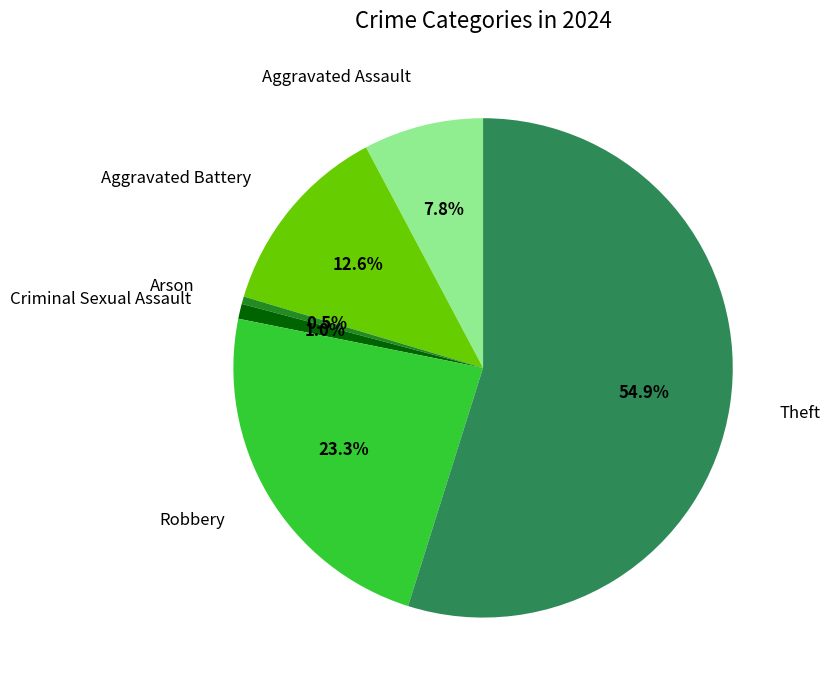

Count the number of slices in the pie.

6